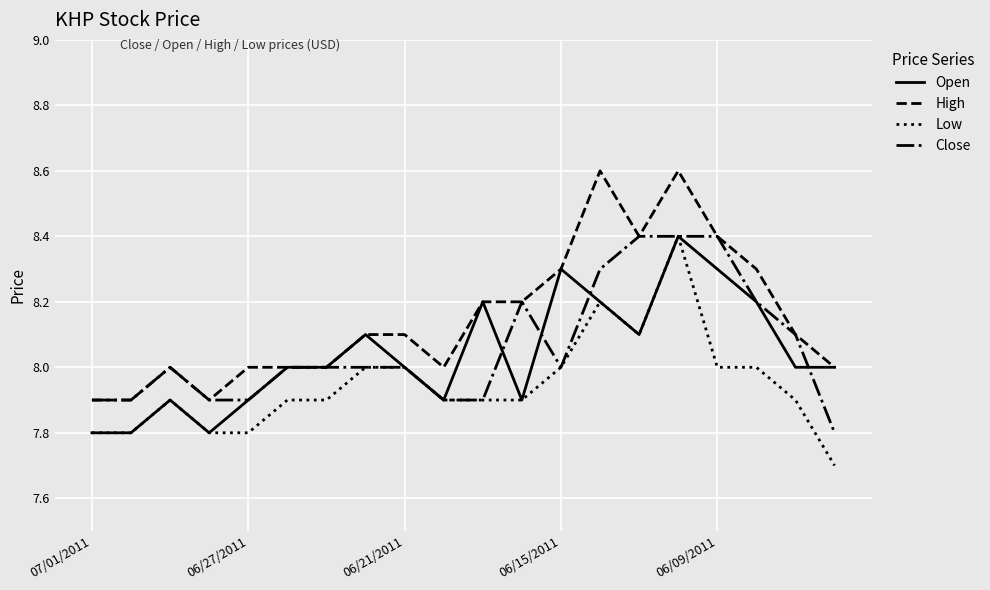

True or false: Low and High intersect in this chart.

False